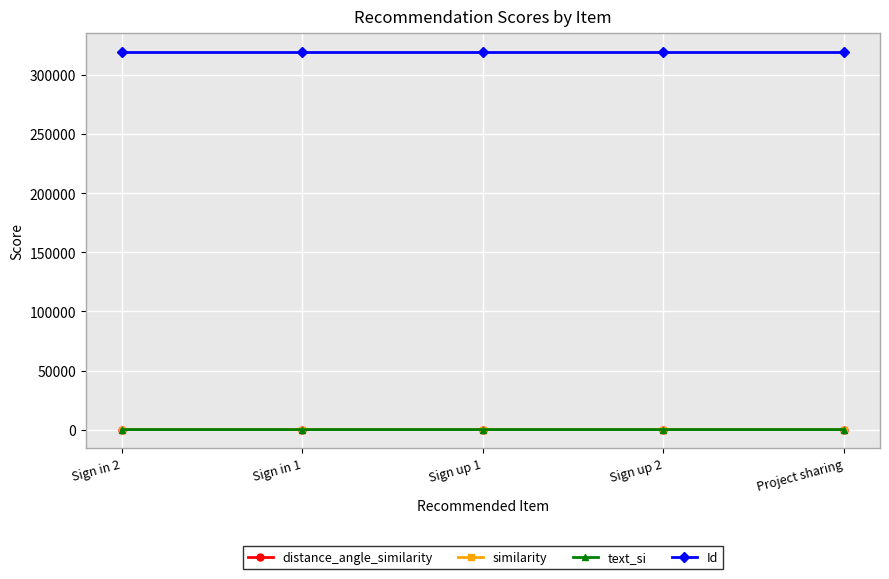

What is the highest value of the similarity series?

3.9